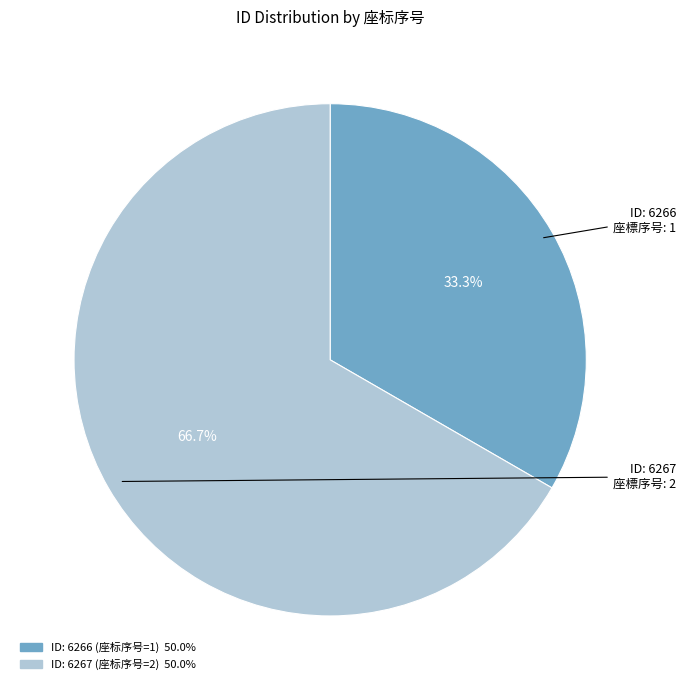

To the nearest percent, what is the average slice percentage?

50%